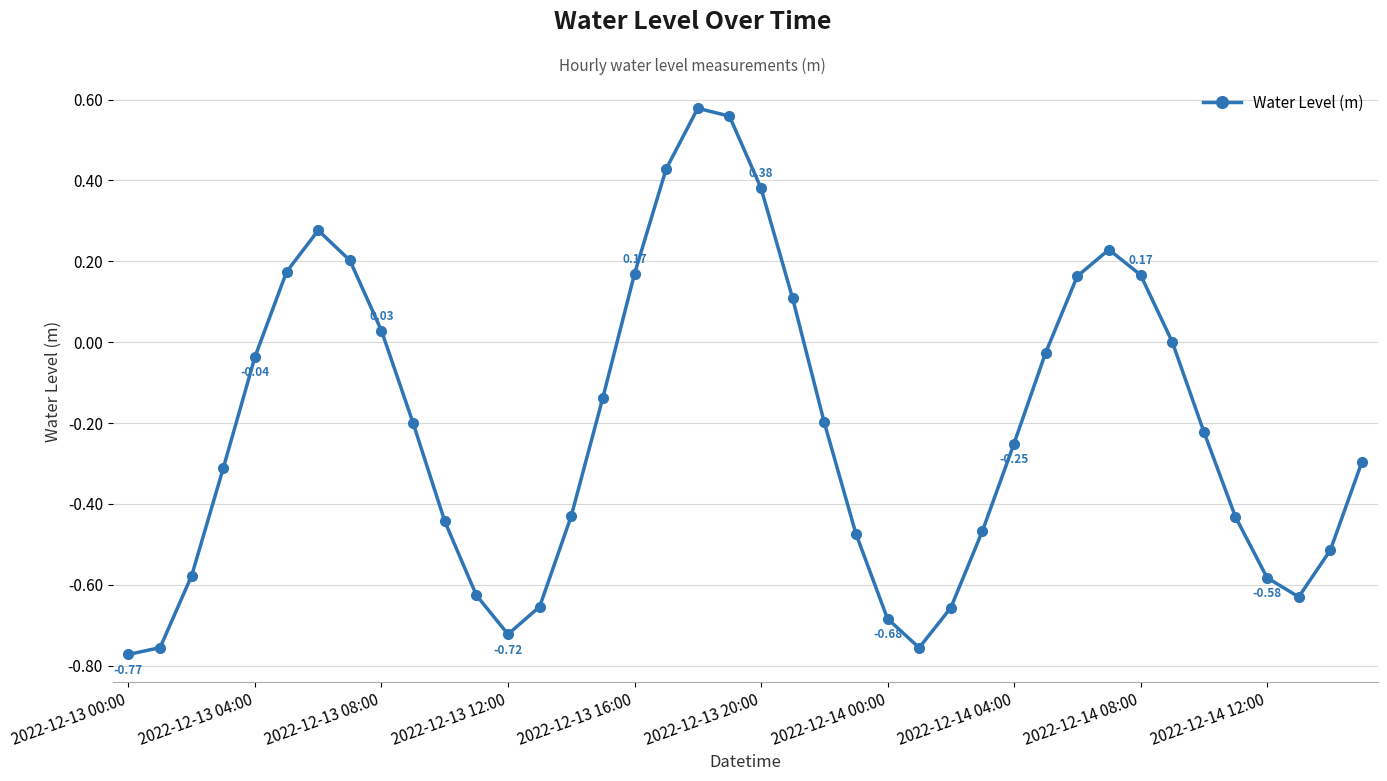

What is the sum of all values?

-8.4